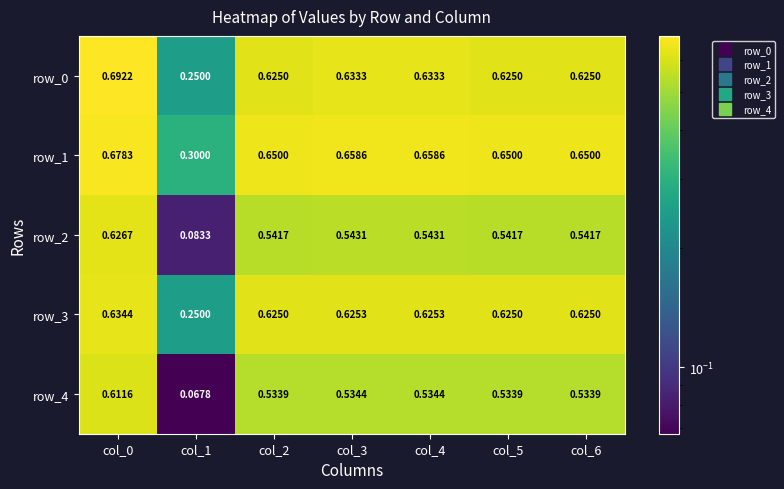

At which category is the sum across all series the highest?

col_0